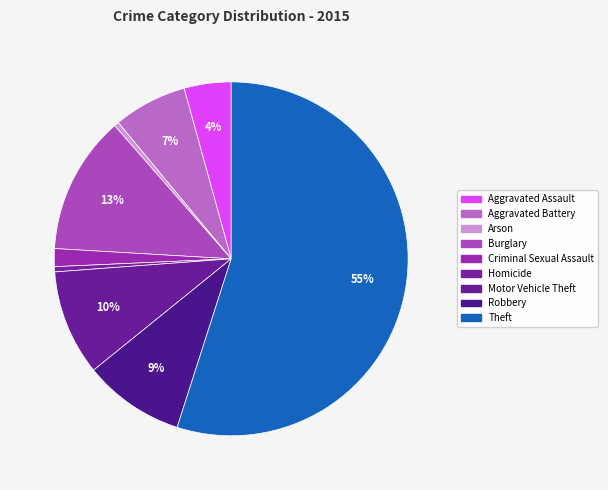

What is the total percentage of Burglary and Criminal Sexual Assault?

14.3%